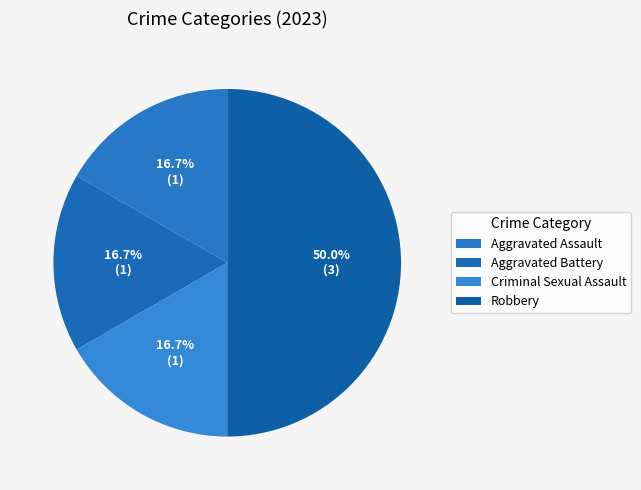

Count the number of slices in the pie.

4